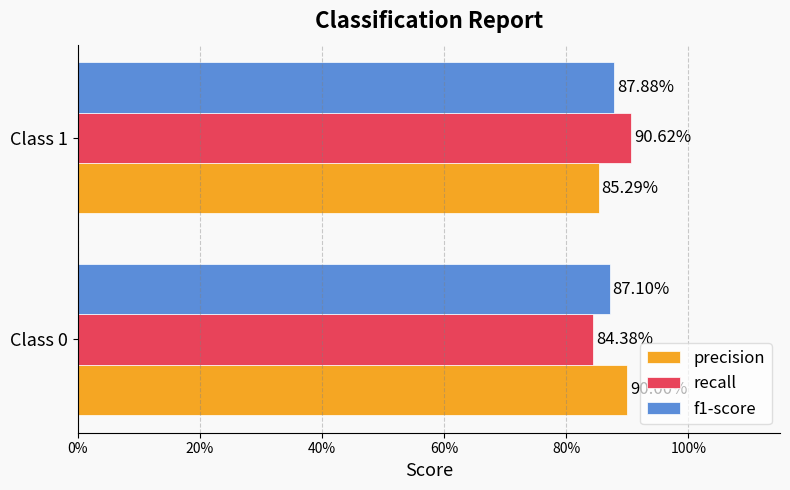

What is the maximum value for precision?

0.9